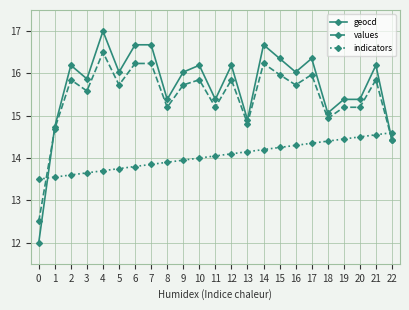

Count the number of categories in the chart.

23